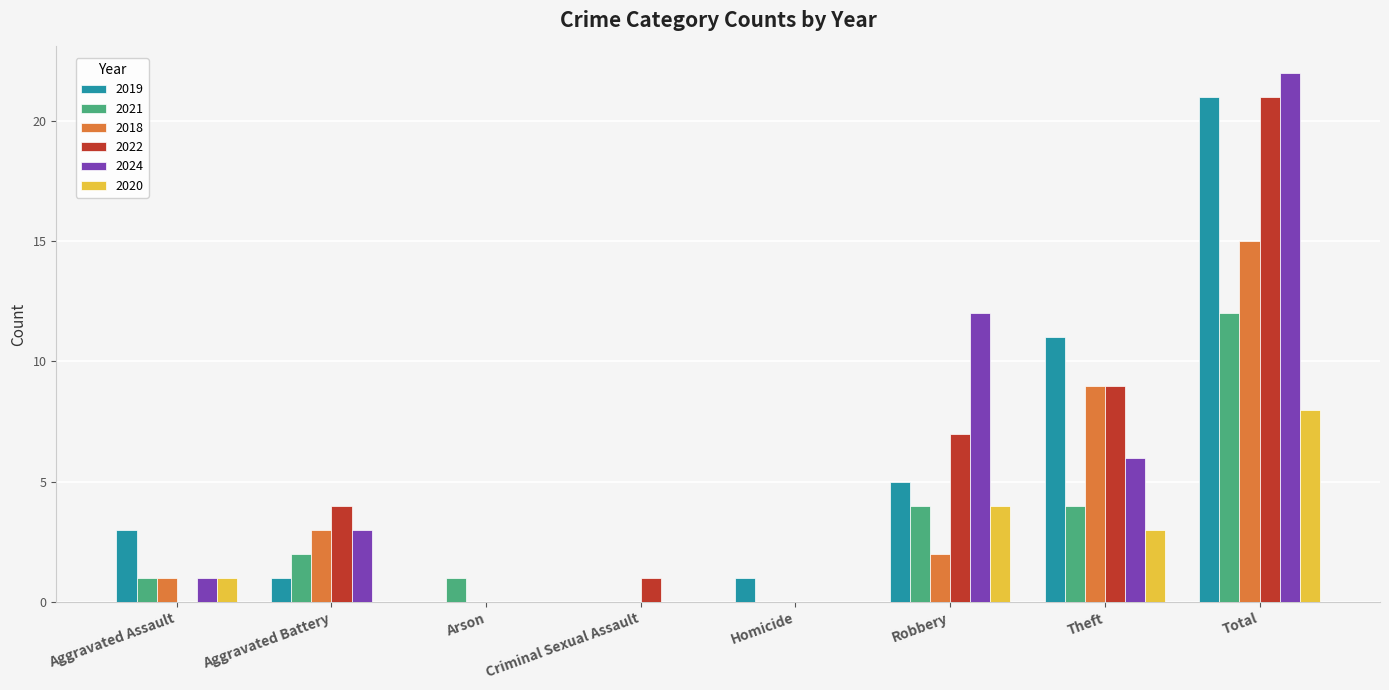

Which series changed the most between Aggravated Assault and Arson?

2019